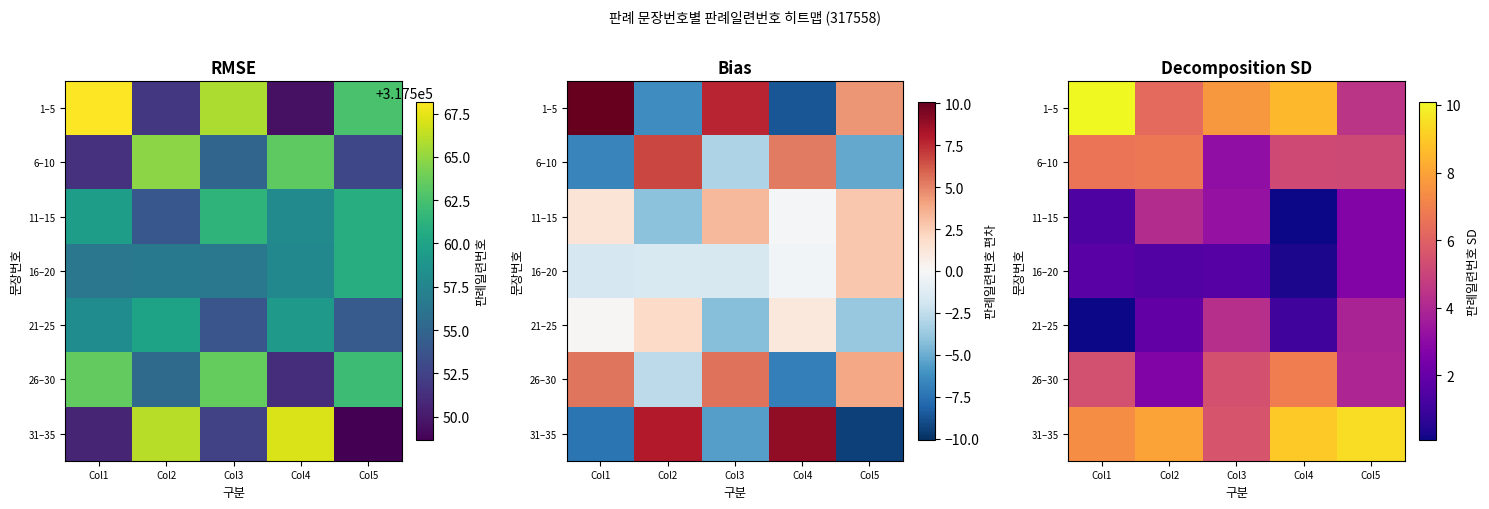

True or false: 26–30 has a value of 6.9 at Col4.

True